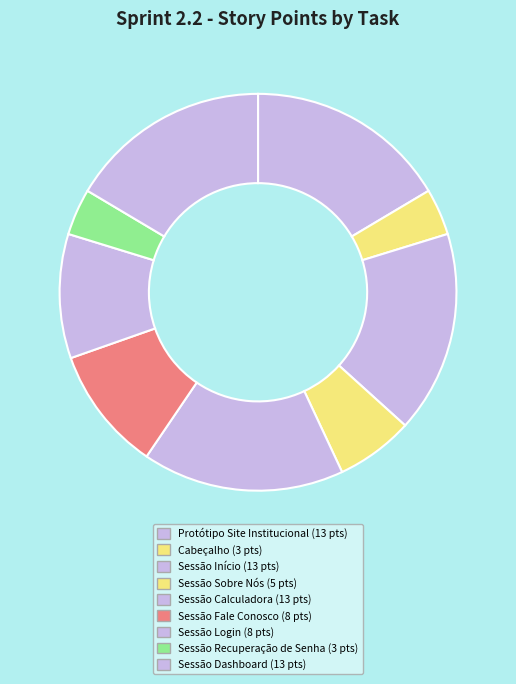

What is the largest slice in the pie chart?

Protótipo Site Institucional